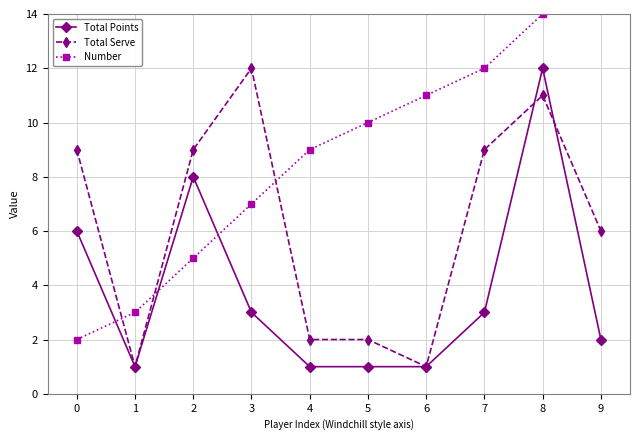

List the series in order of their overall mean, lowest first.

Total Points, Total Serve, Number